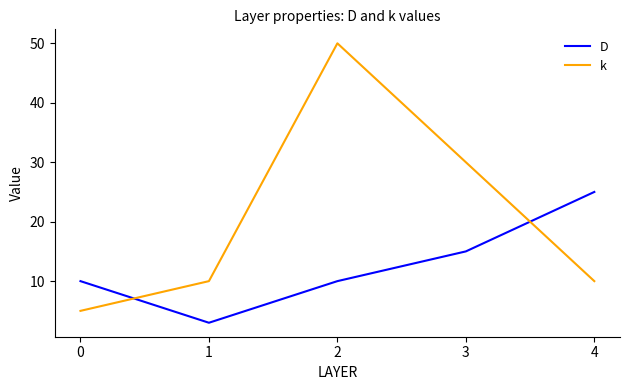

What is the spread (max minus min) of values at 2?

40